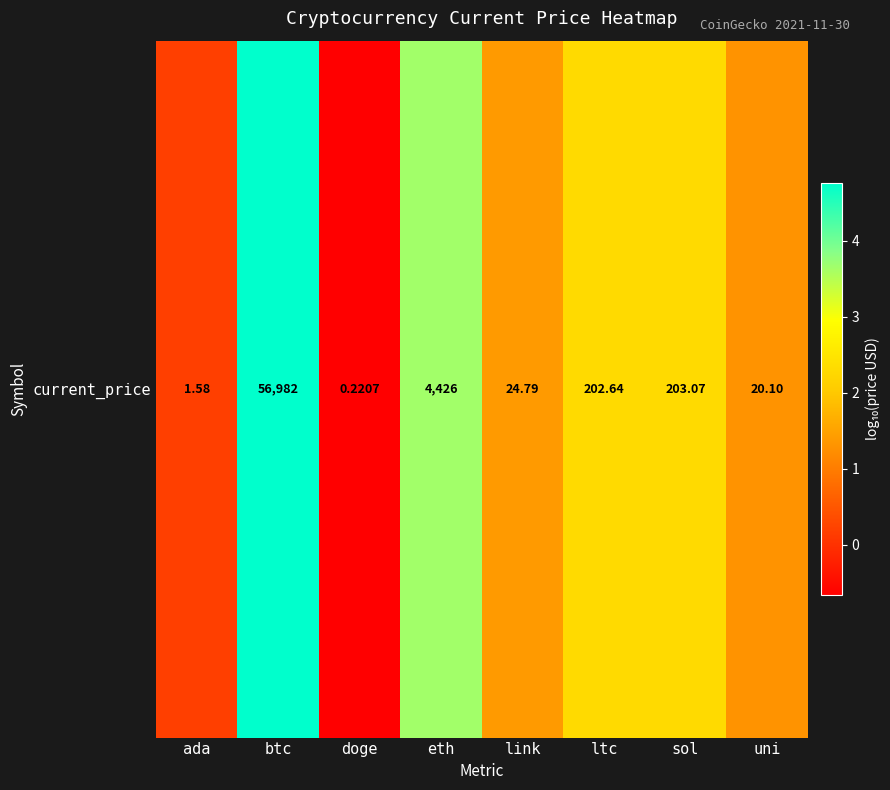

List the labels in order of value, smallest first.

doge, ada, uni, link, ltc, sol, eth, btc